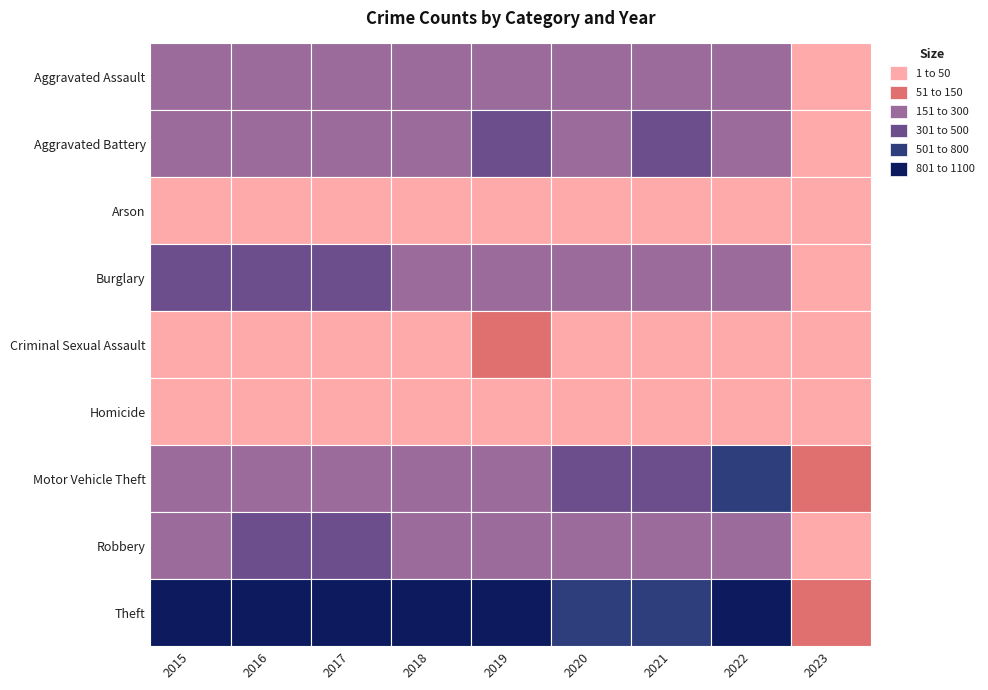

How many series are shown in this chart?

9